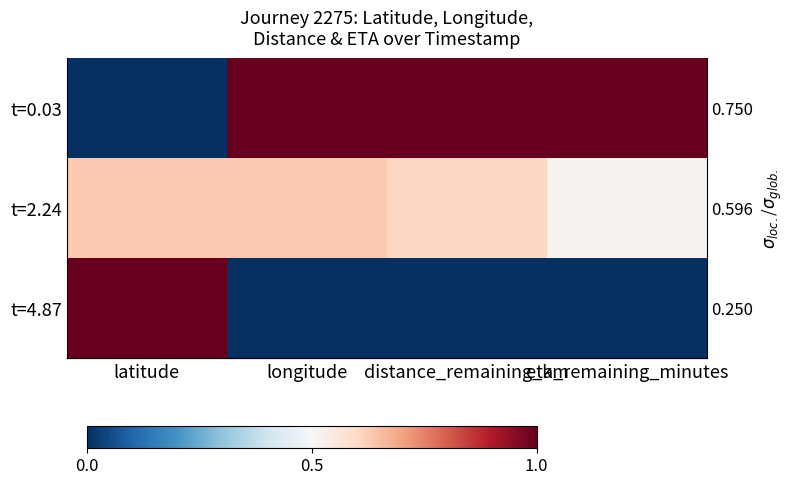

At how many categories does at least one series exceed 0?

4